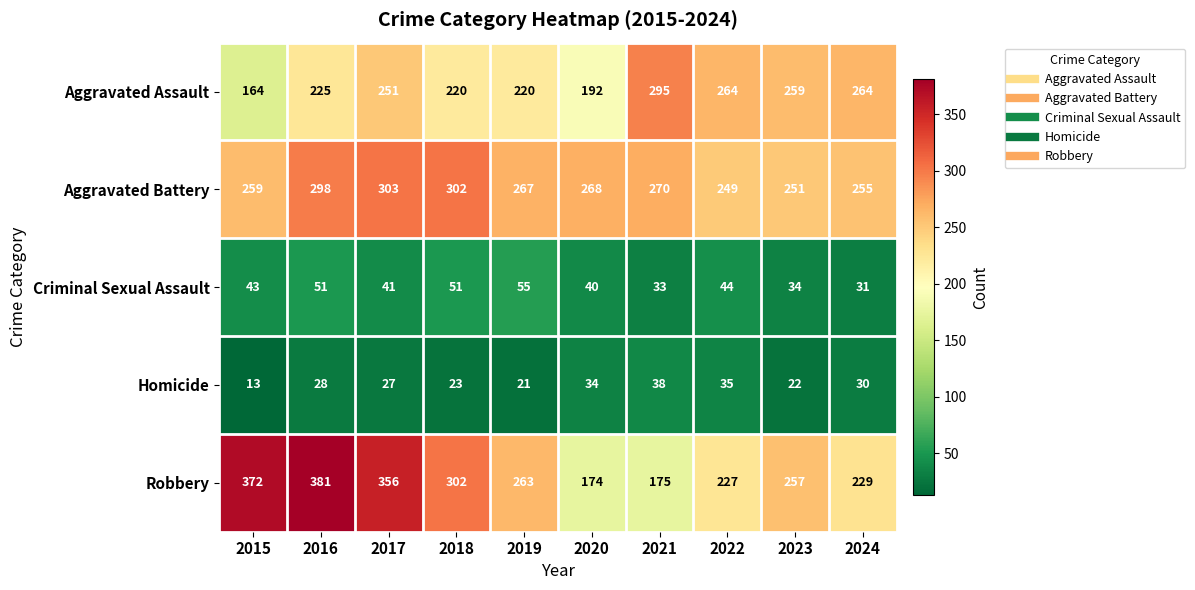

How many distinct data groups are displayed?

5